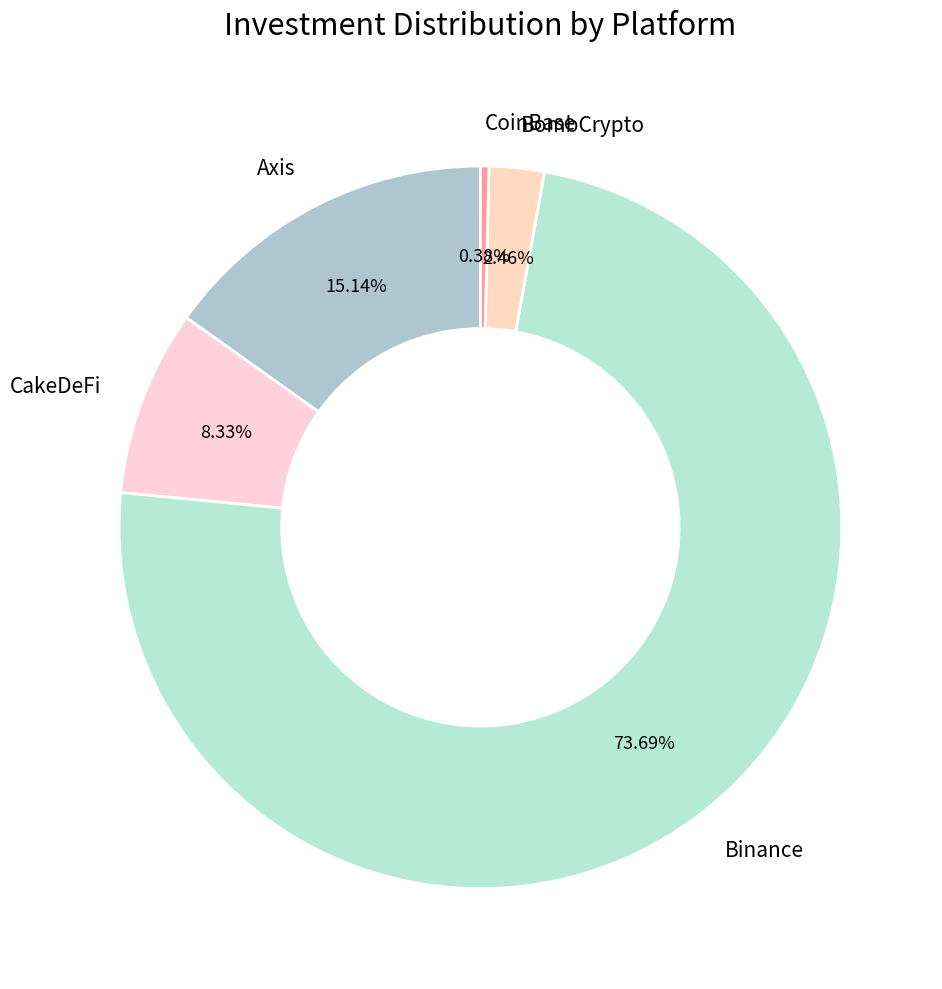

To the nearest percent, what percentage of the pie is CakeDeFi?

8%